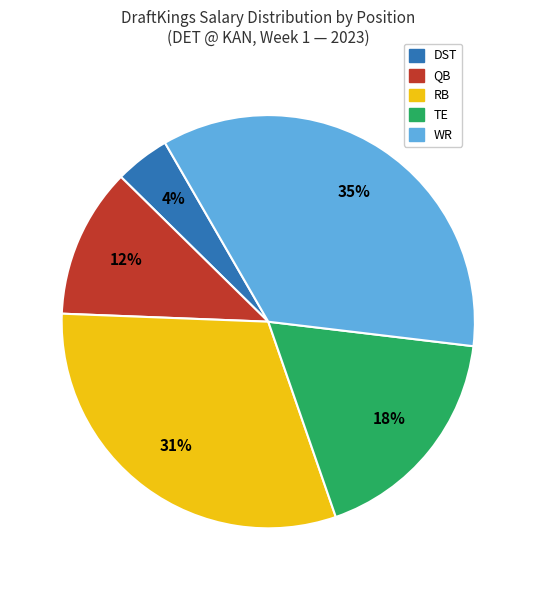

Is there any slice that represents more than half of the pie?

No